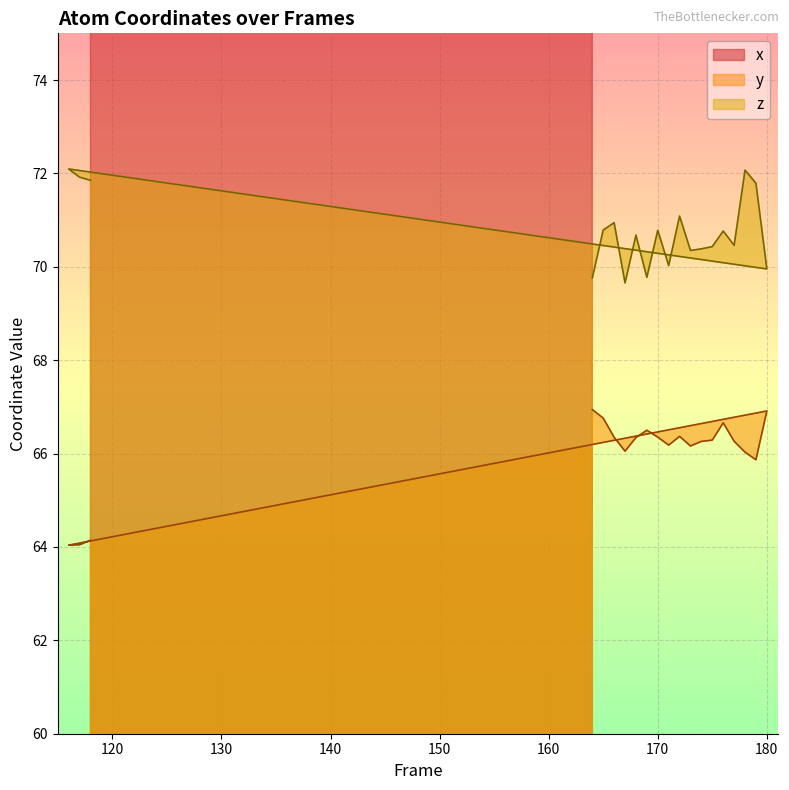

How many categories are shown in the chart?

20